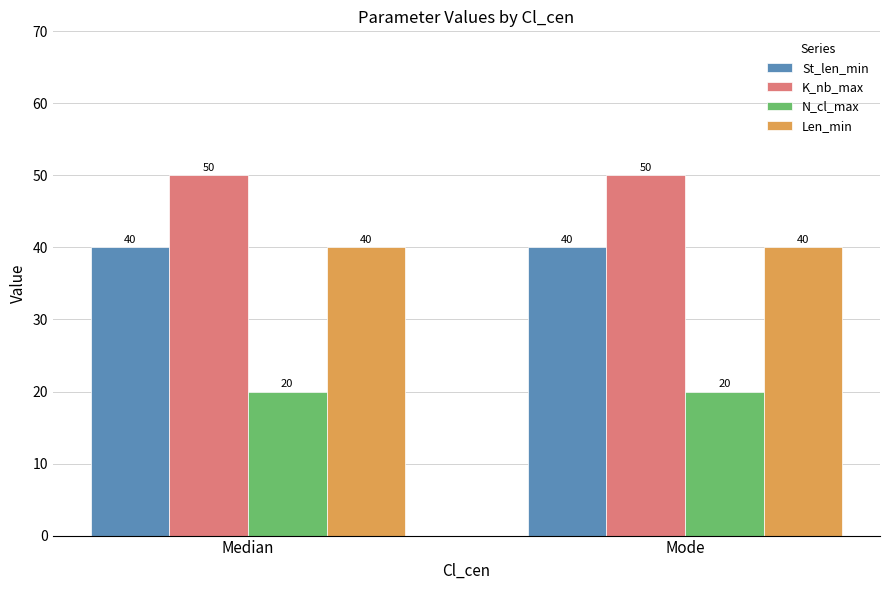

What is the approximate value of Len_min at Mode?

40